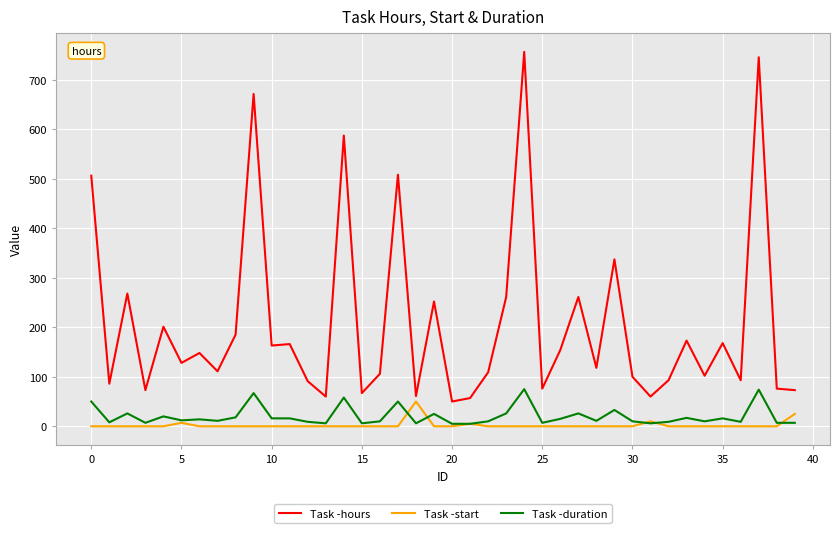

How many lines are shown in the chart?

3